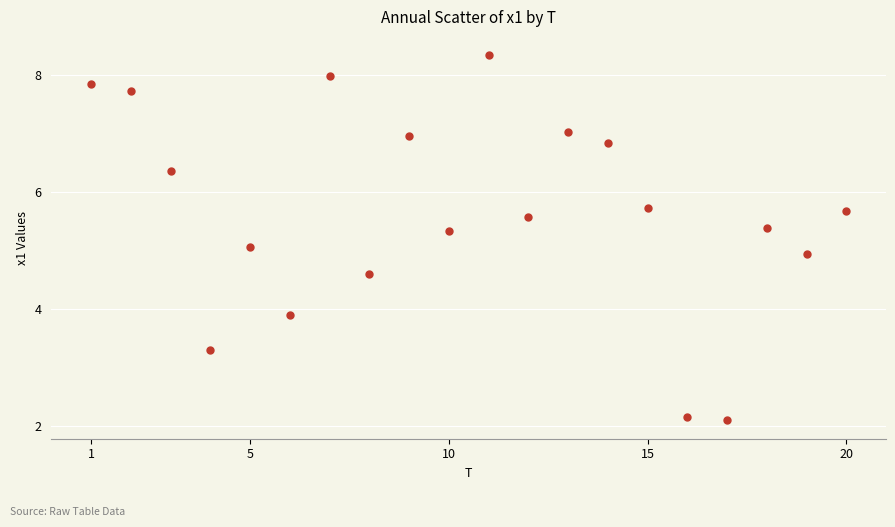

What is the range of Y values (max minus min)?

6.2